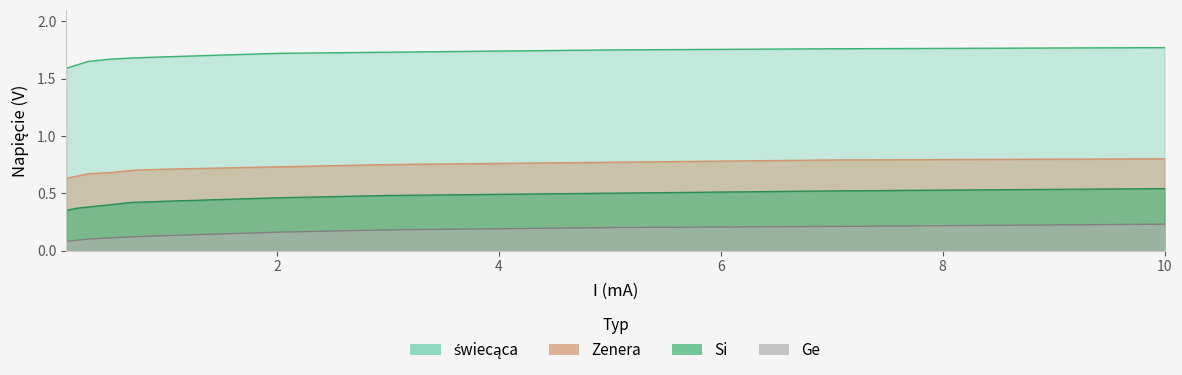

True or false: Si has a value of 0.5 at 3.0.

True